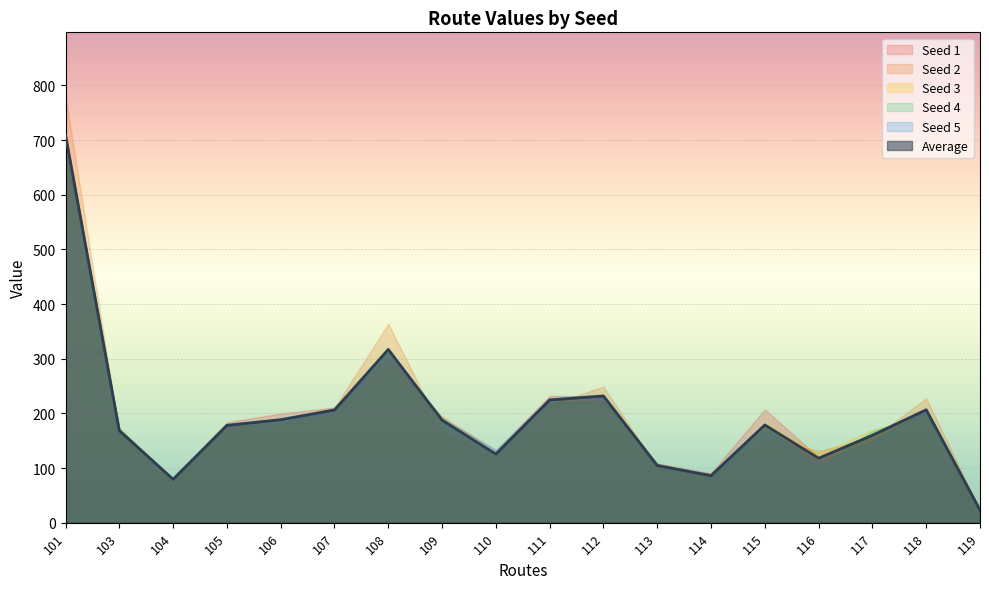

Which series changed the most between 101 and 103?

Seed 2